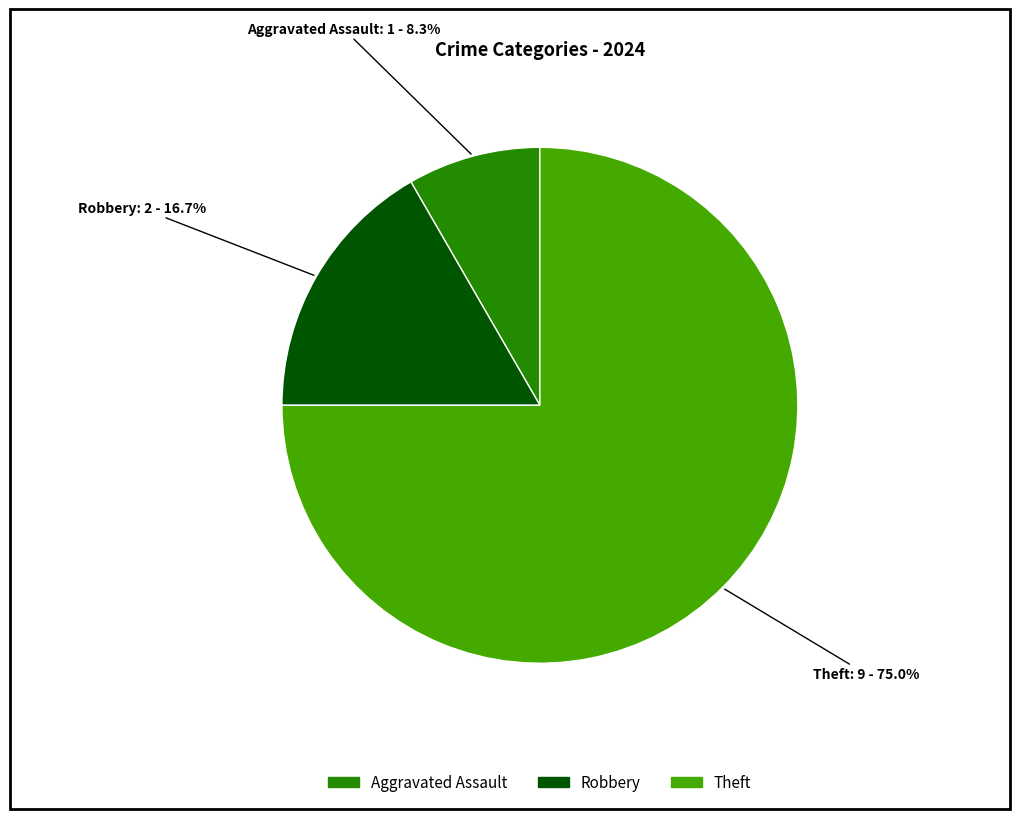

Is there any slice that represents more than half of the pie?

Yes